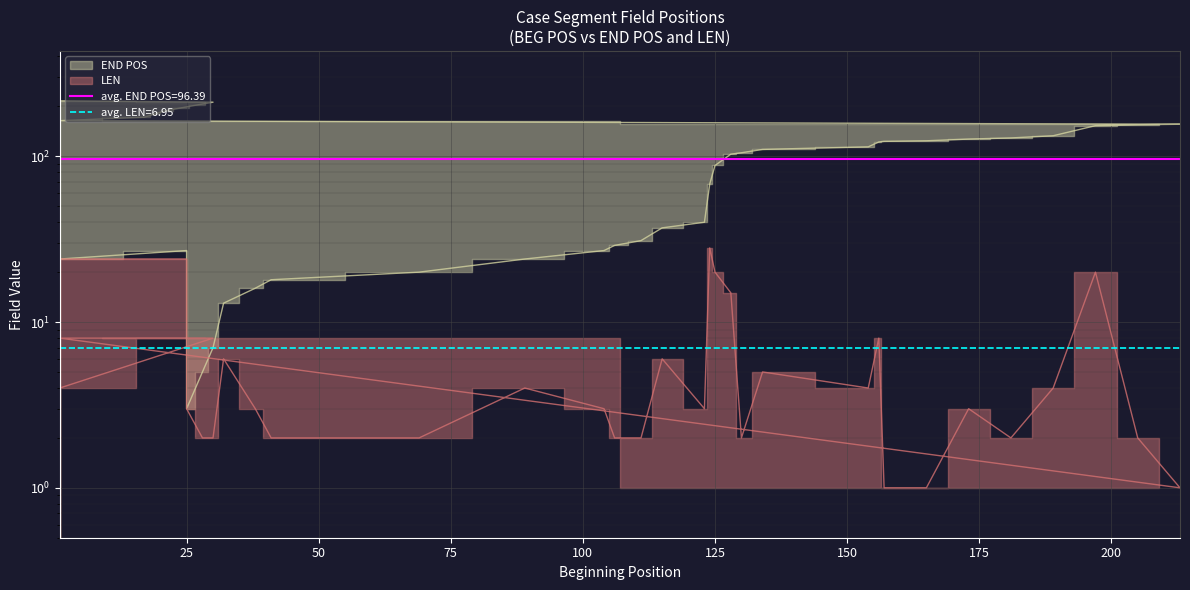

True or false: LEN and END POS cross at least once.

False